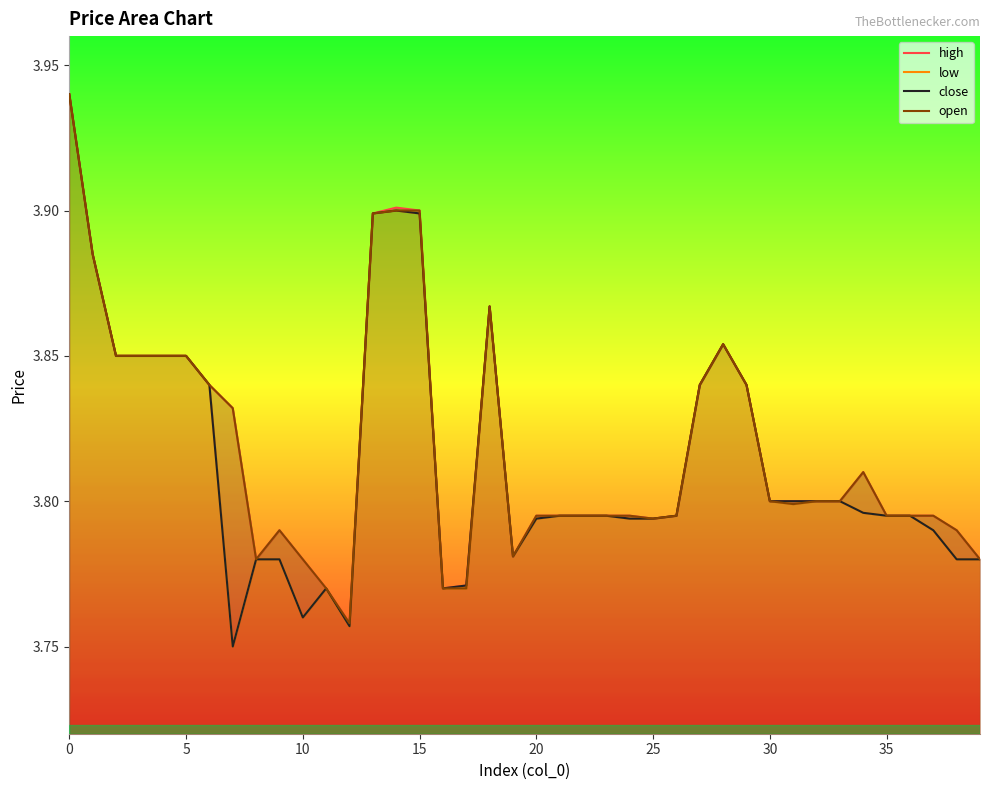

Does the chart have visible grid lines?

No